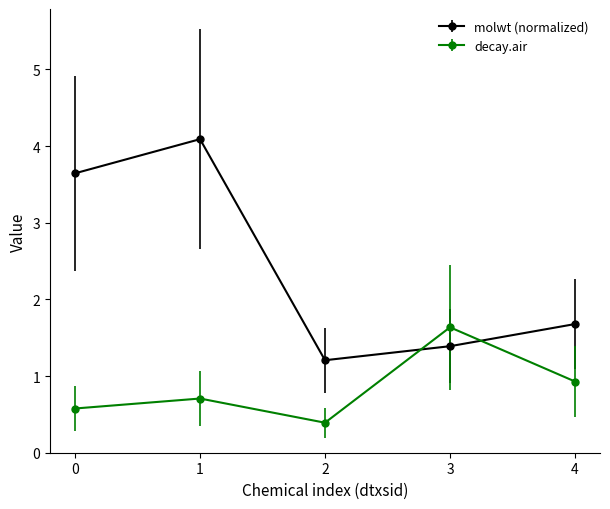

In decay.air, how many points are lower than both neighbors (excluding endpoints)?

1